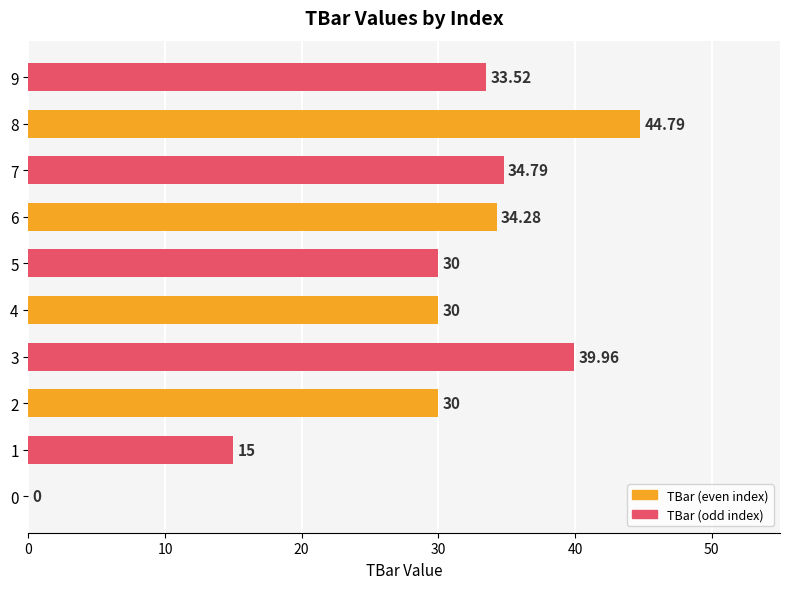

What is the average value?

29.2